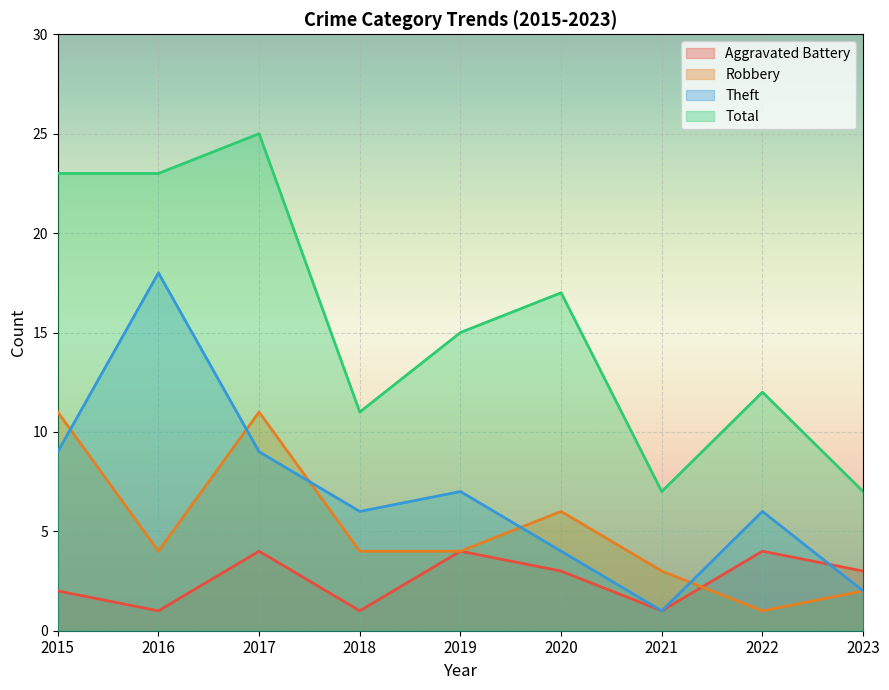

At how many categories does at least one series exceed 22?

3